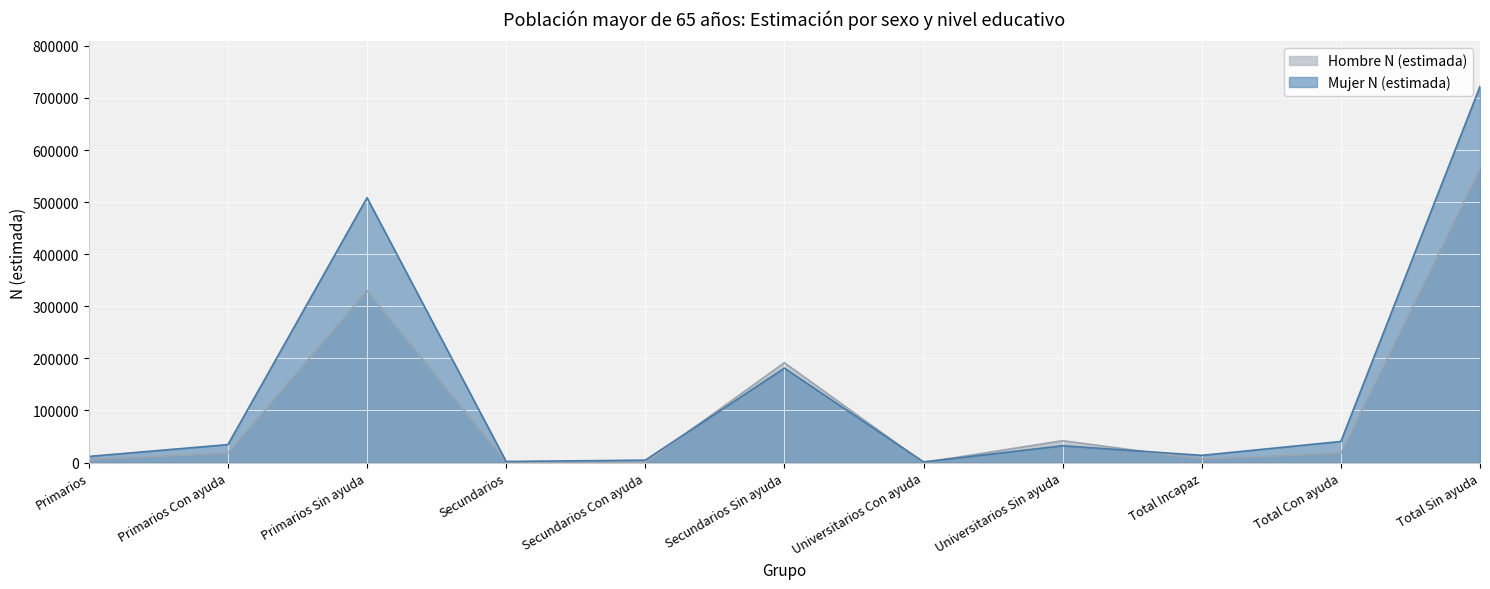

How many data points does each series have?

11